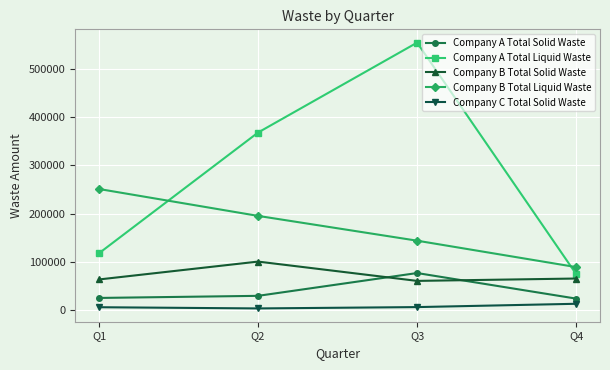

Where does the Company B Total Solid Waste series first go above 65535?

Q2